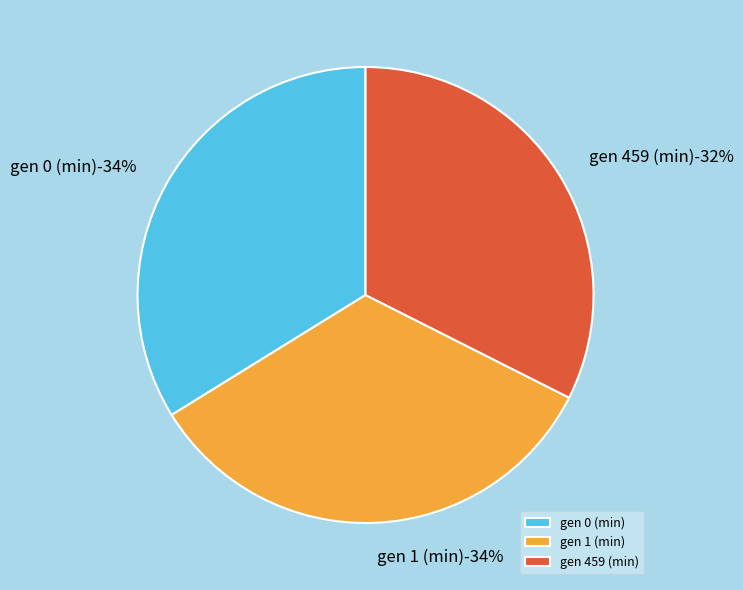

To the nearest percent, what is the combined percentage of gen 0 (min) and gen 459 (min)?

66%